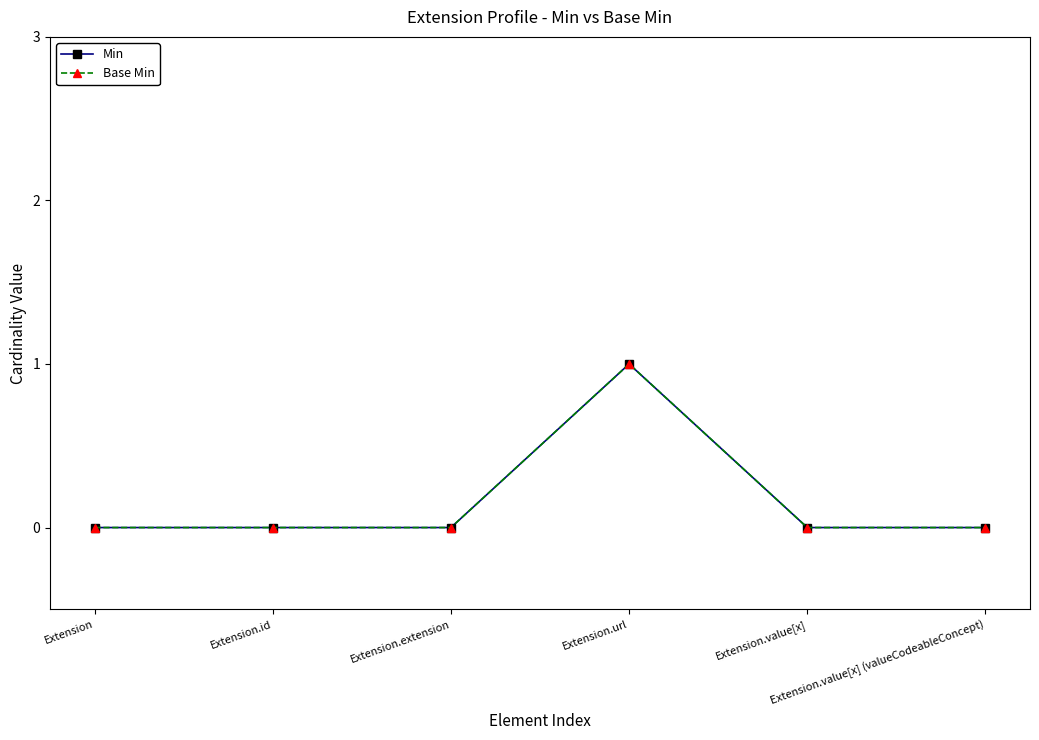

Is this an area chart (filled region under the line)?

No